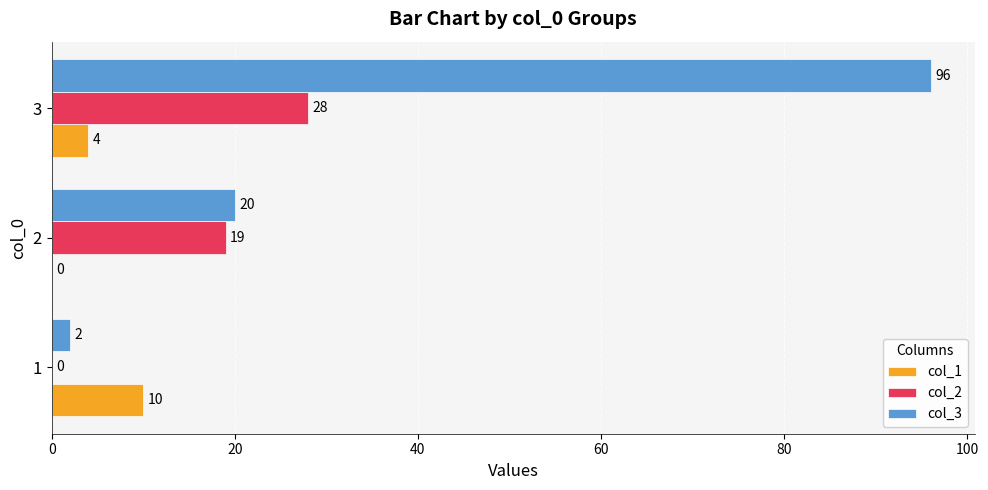

What value does the col_2 series have at 3?

28